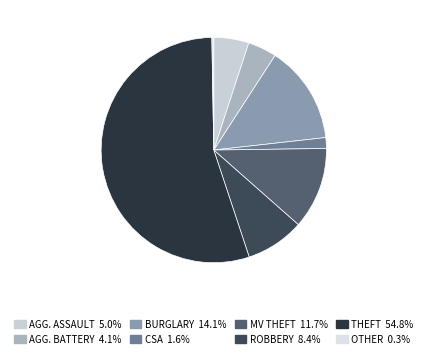

How many slices are in this pie chart?

8